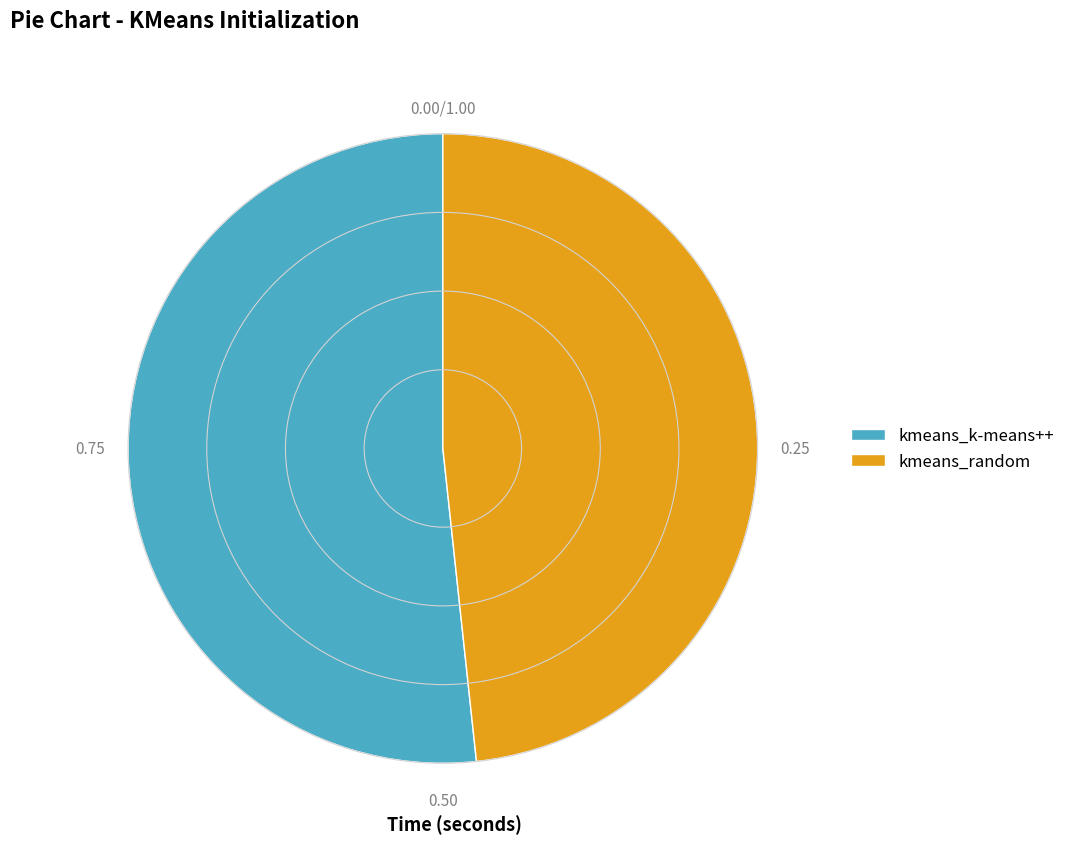

Do kmeans_random and kmeans_k-means++ together represent more than half of the pie?

Yes